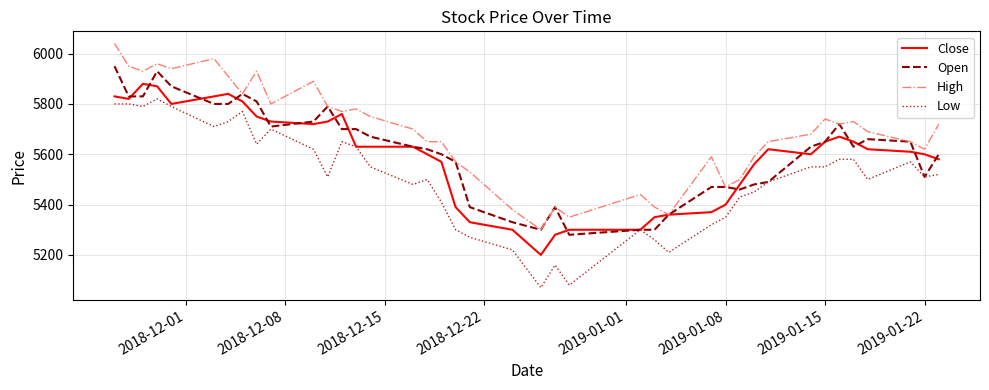

How many lines are shown in the chart?

4